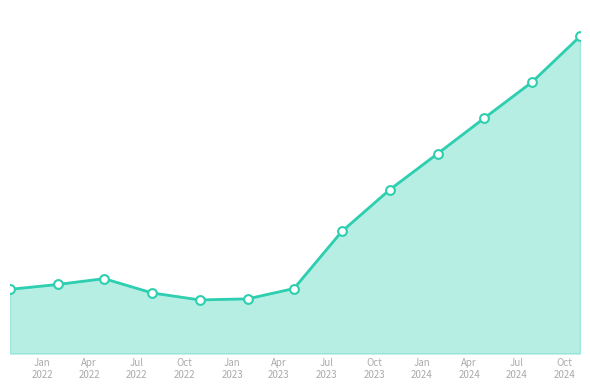

Does the chart have visible grid lines?

No